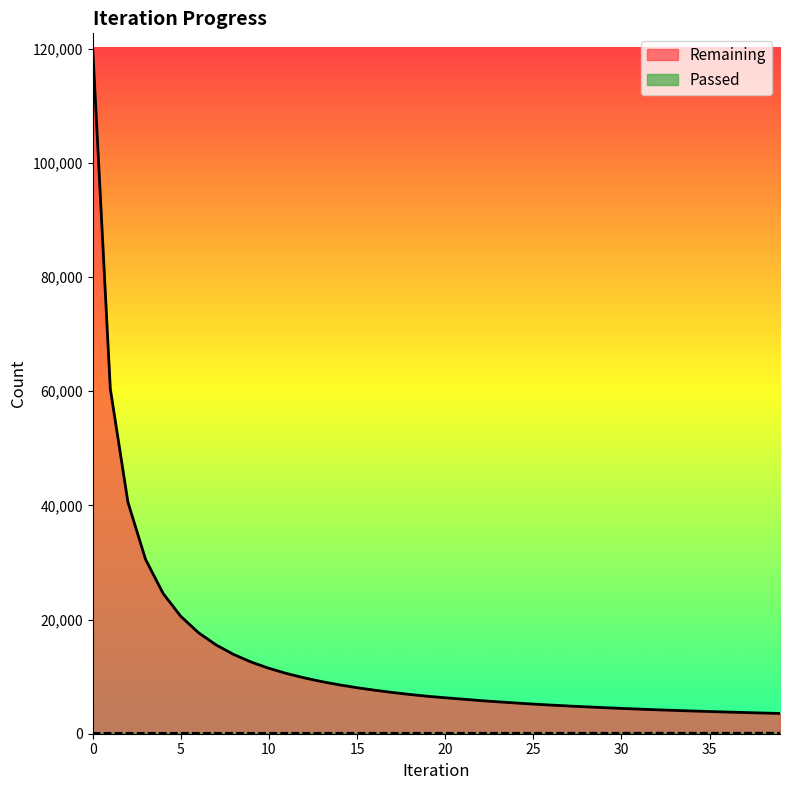

What is the value of the Remaining point at the 16th from the left?

8059